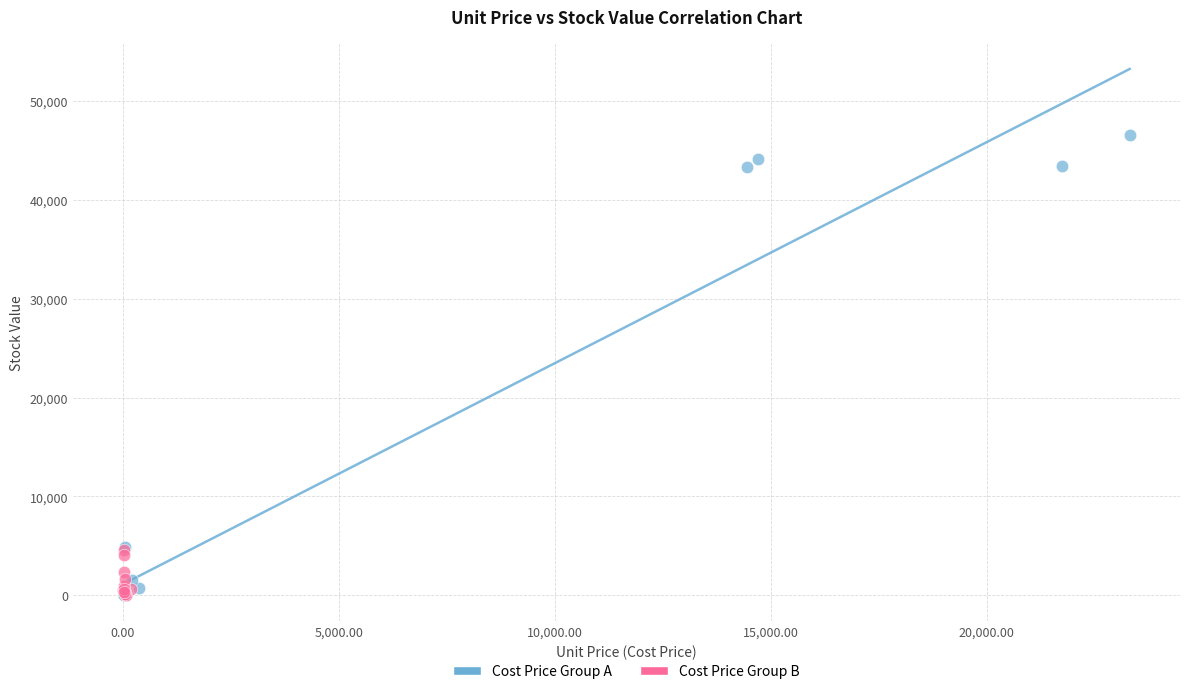

Which series contains the highest Y value?

Cost Price Group A